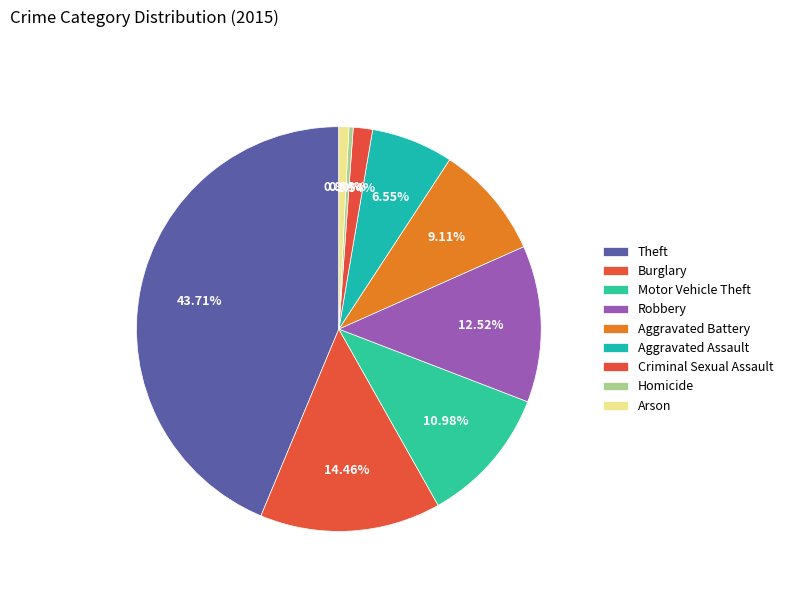

True or false: Aggravated Assault accounts for 7% of the total.

True